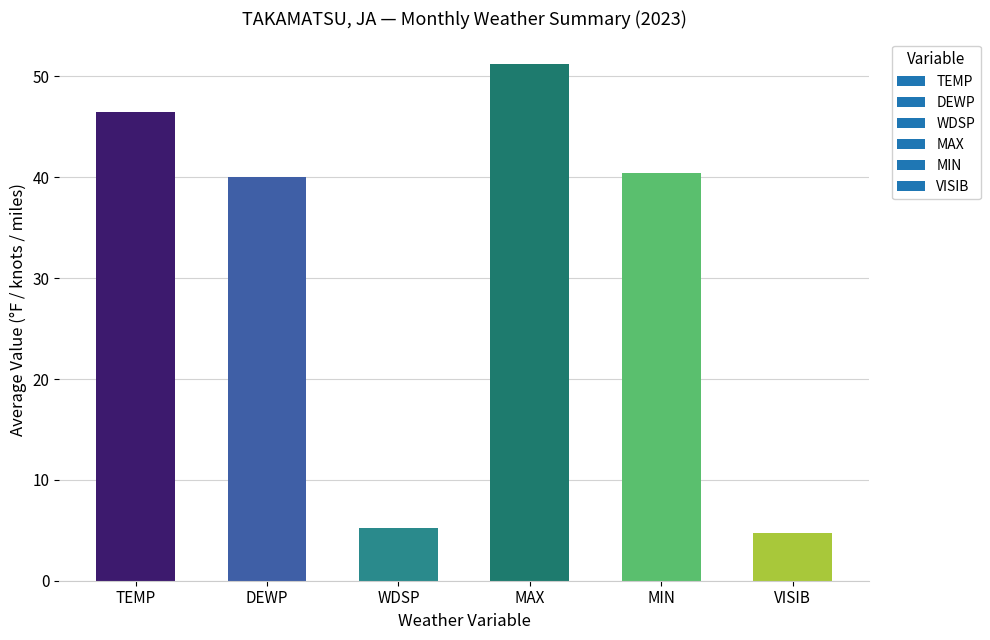

What is the change in value from DEWP to VISIB?

-35.3